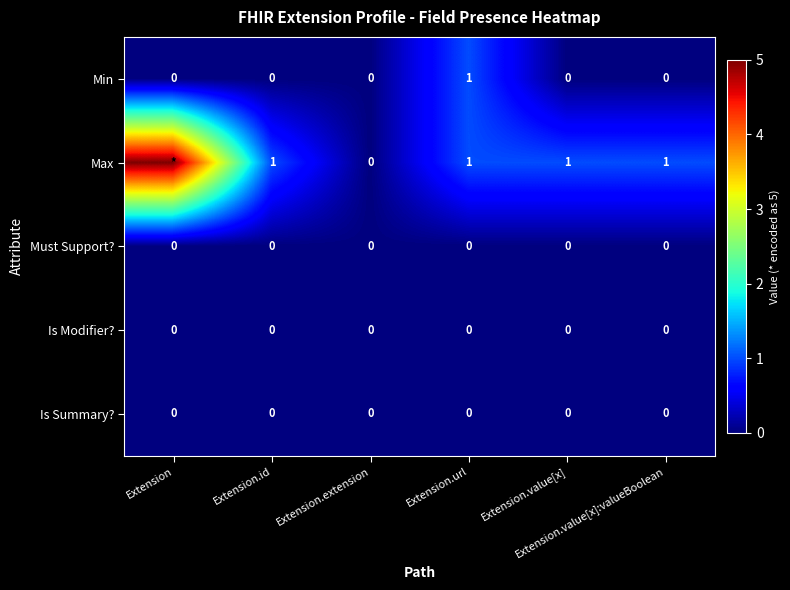

How many data points does each series have?

6